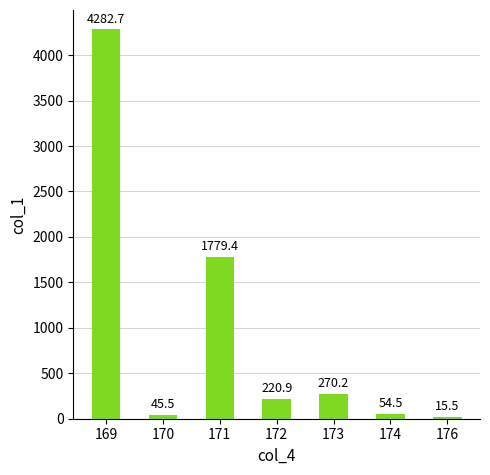

Which category has the lowest value across all series?

176